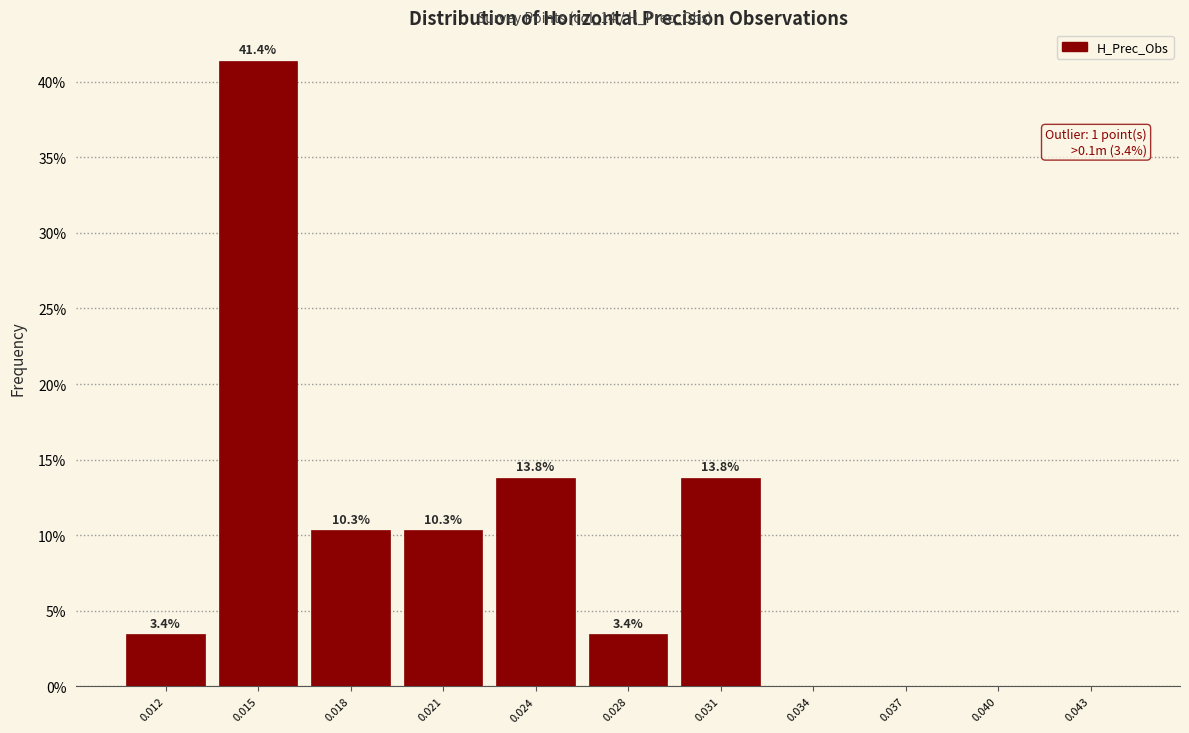

Reading left to right, extract all data points from this chart.

0.012=3.4	0.015=41.4	0.018=10.3	0.021=10.3	0.024=13.8	0.028=3.4	0.031=13.8	0.034=0.0	0.037=0.0	0.040=0.0	0.043=0.0